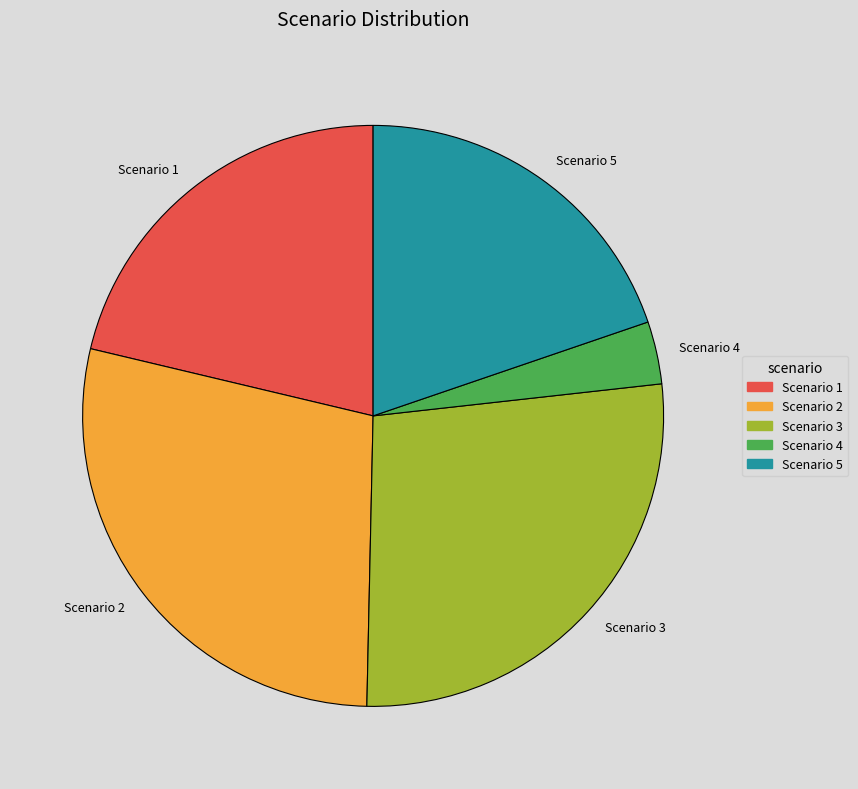

The Scenario 5 slice represents 20% of the pie. True or false?

True